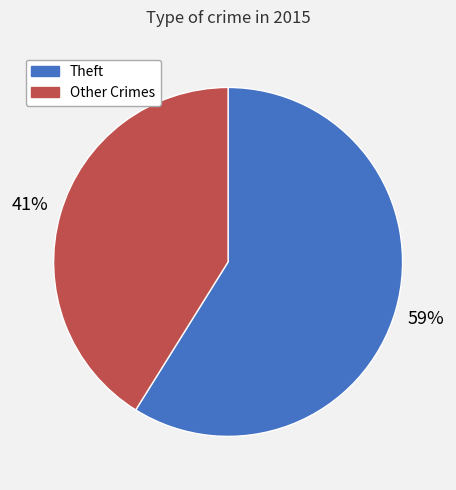

To the nearest percent, what is the difference between the largest and smallest slice percentages?

18%